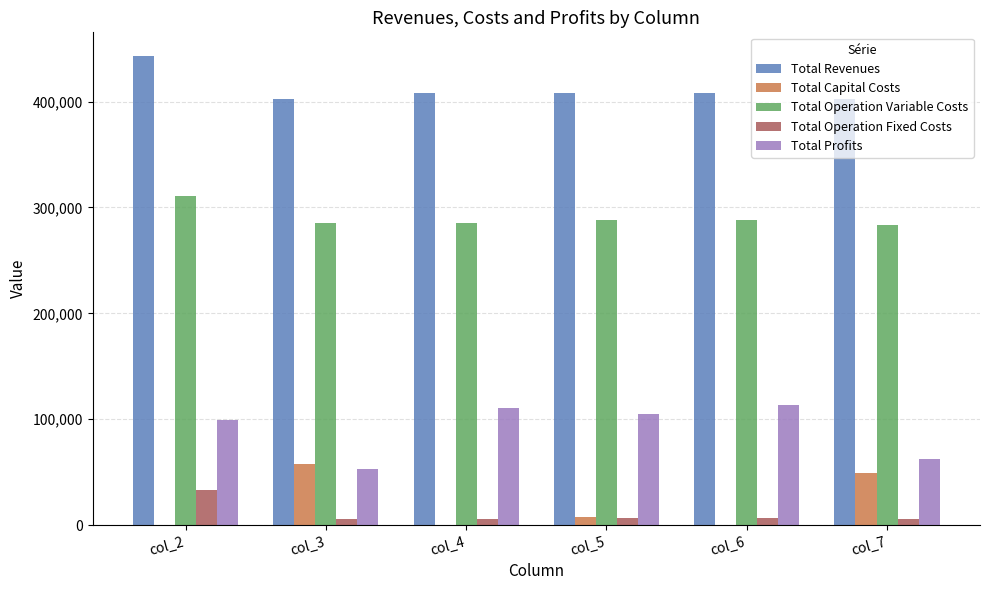

What is the sum of all Total Revenues values?

2471055.1